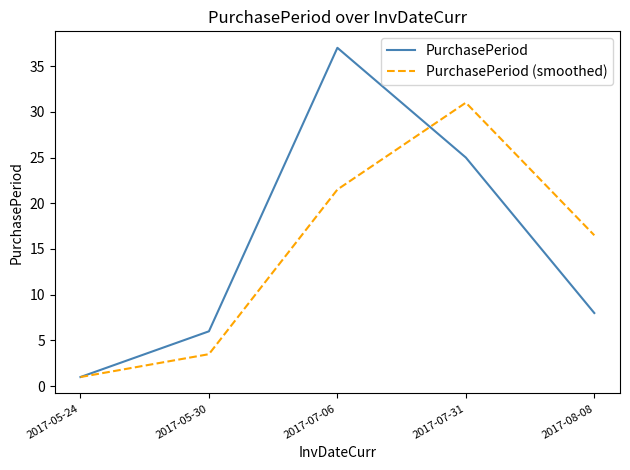

What is the difference between the second highest and second lowest values in the PurchasePeriod series?

19.0